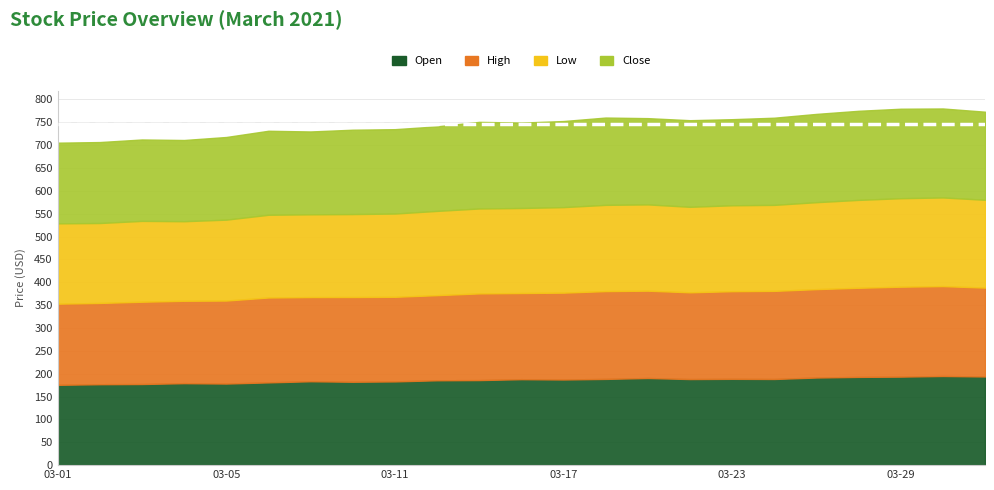

At which label does Close reach its peak?

2021-03-29